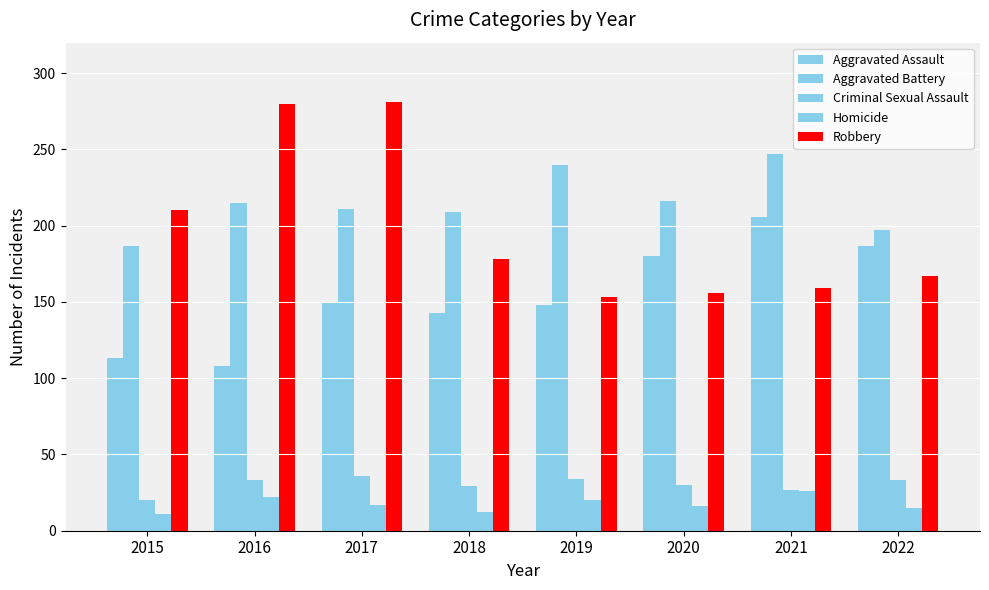

How many bars are there in total?

40